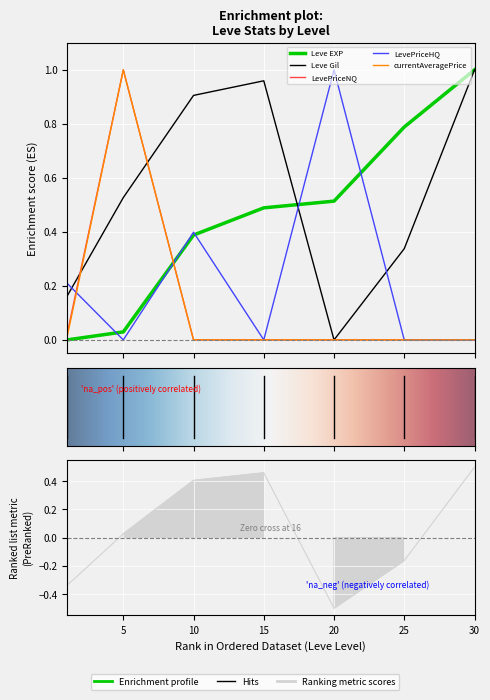

Which series has the largest total across all categories?

Leve Gil